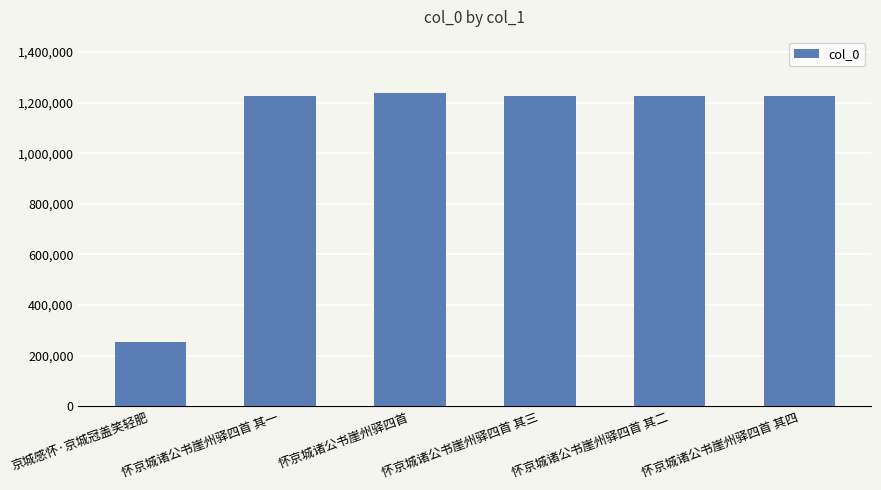

How many data points are less than 1224234?

3